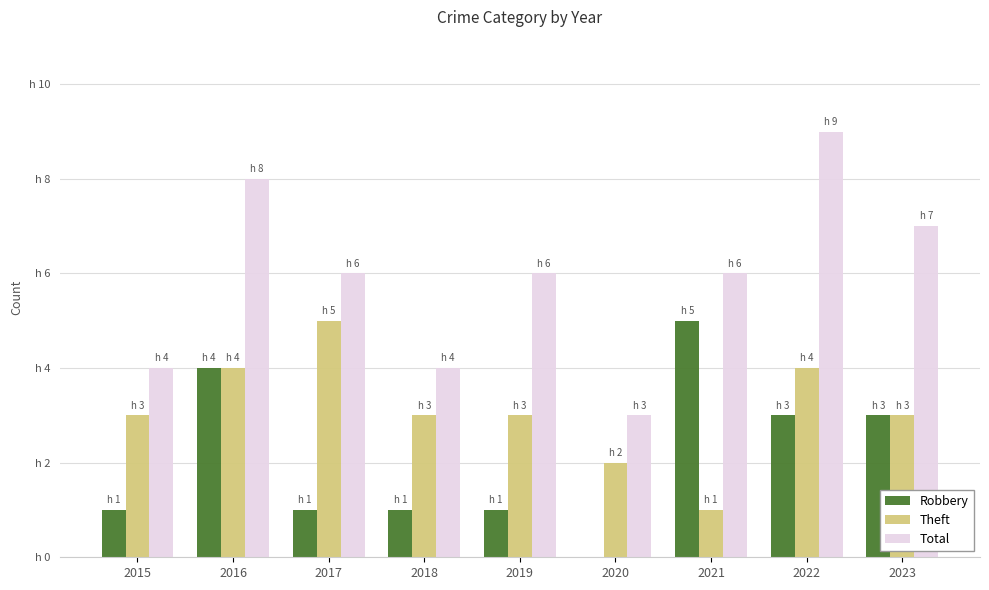

Are the bars grouped side by side (vs. stacked)?

Yes